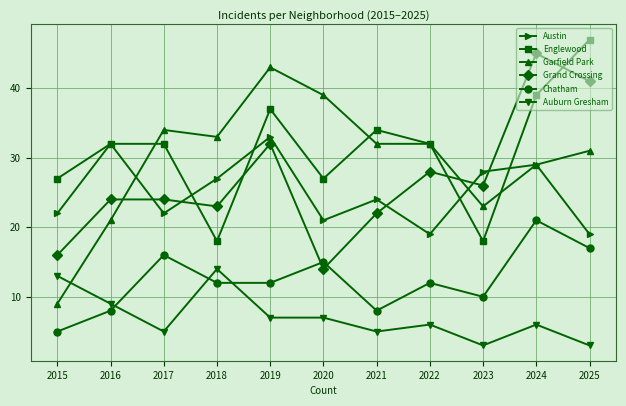

What is the difference between the Austin values at 2022 and 2020?

2